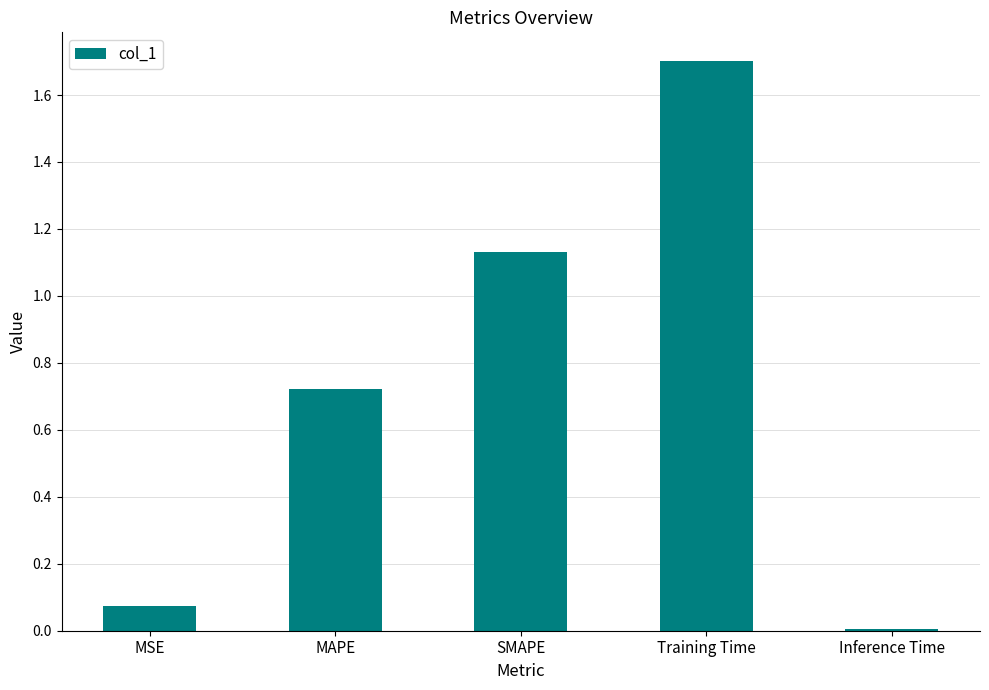

At which label is the value closest to 0?

Inference Time